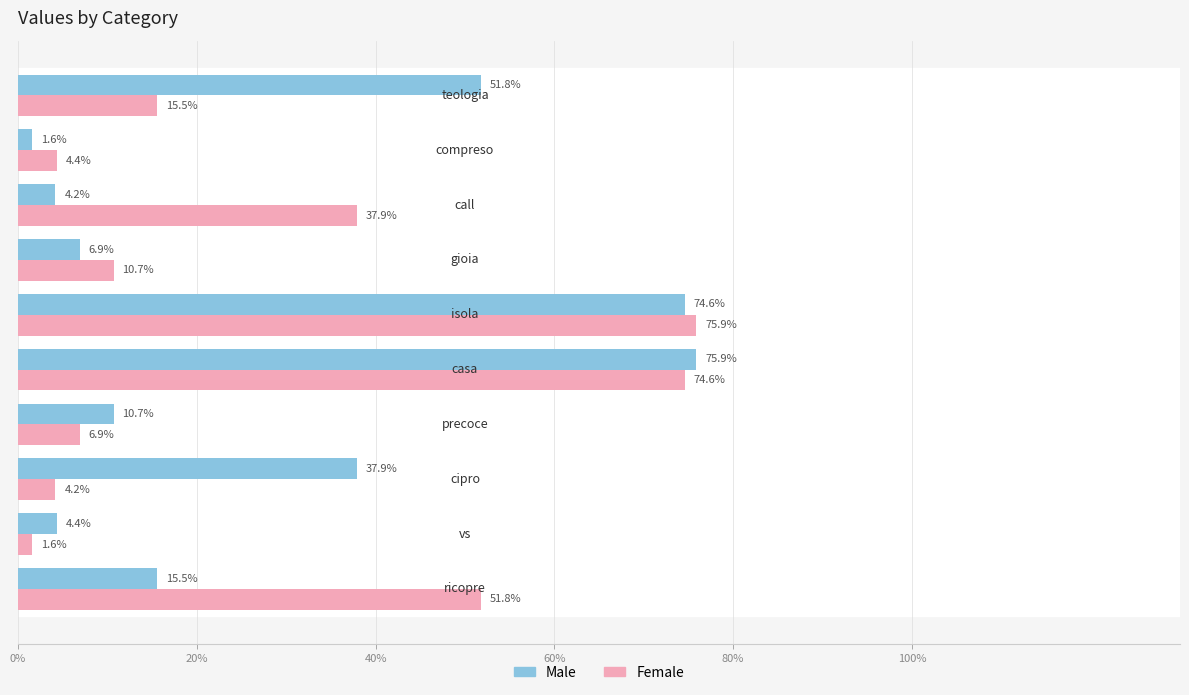

What are all the series names shown in the legend?

Male, Female